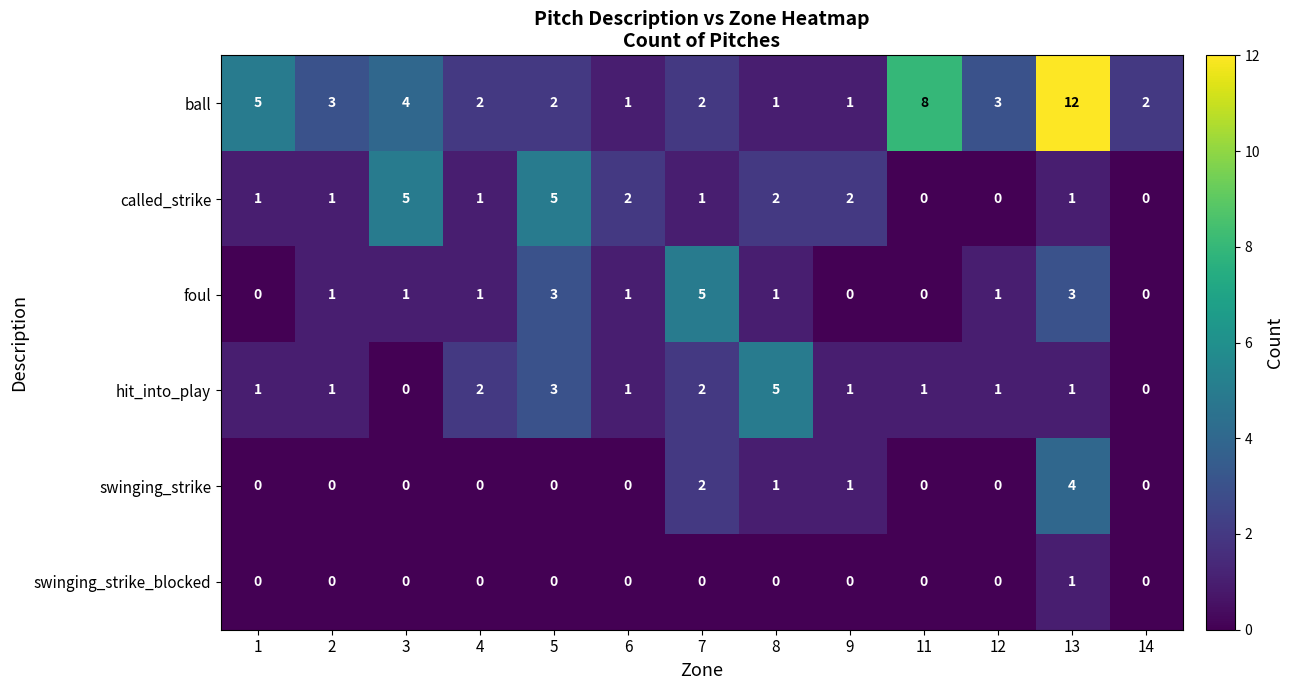

What is the greatest value displayed?

12